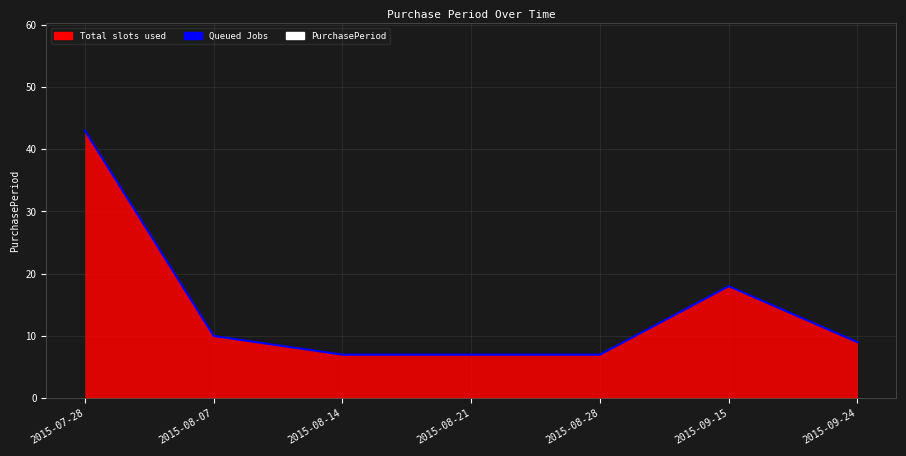

The value at 2015-08-14 is 7. True or false?

True